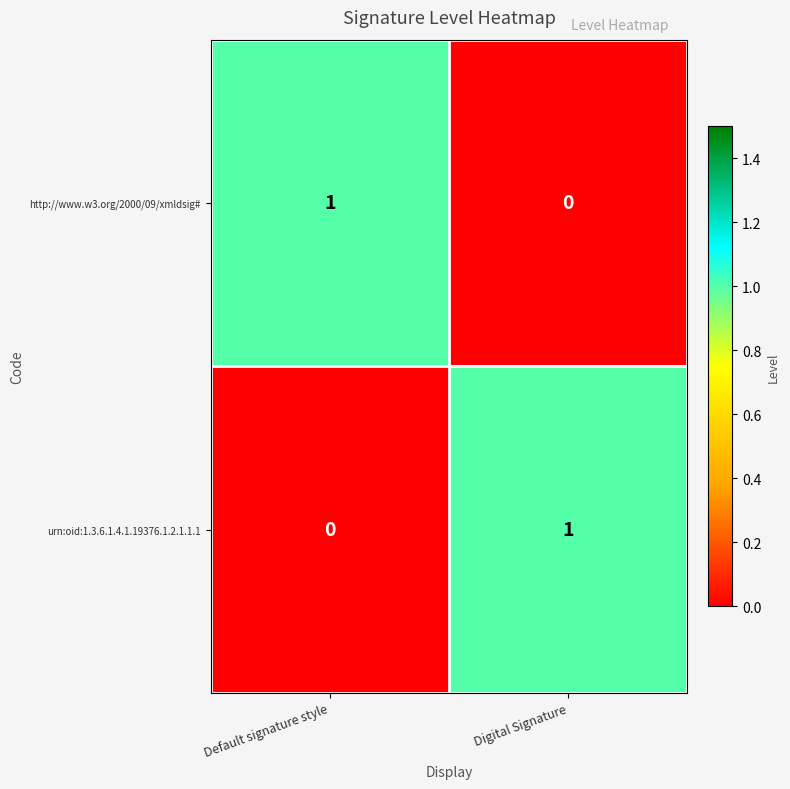

List the labels in order of urn:oid:1.3.6.1.4.1.19376.1.2.1.1.1 value, largest first.

Digital Signature, Default signature style